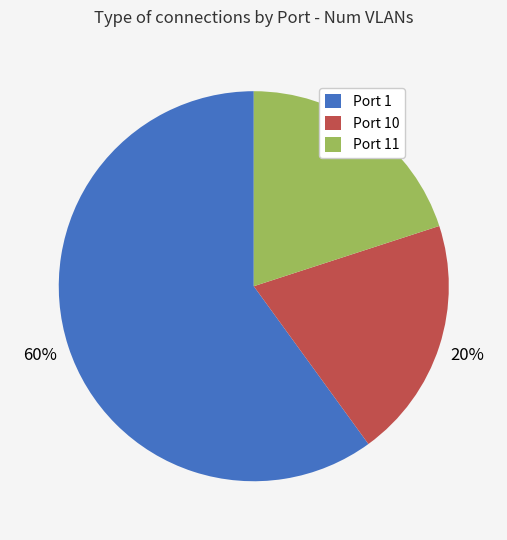

Is it true that Port 11 is 11% of the pie?

False